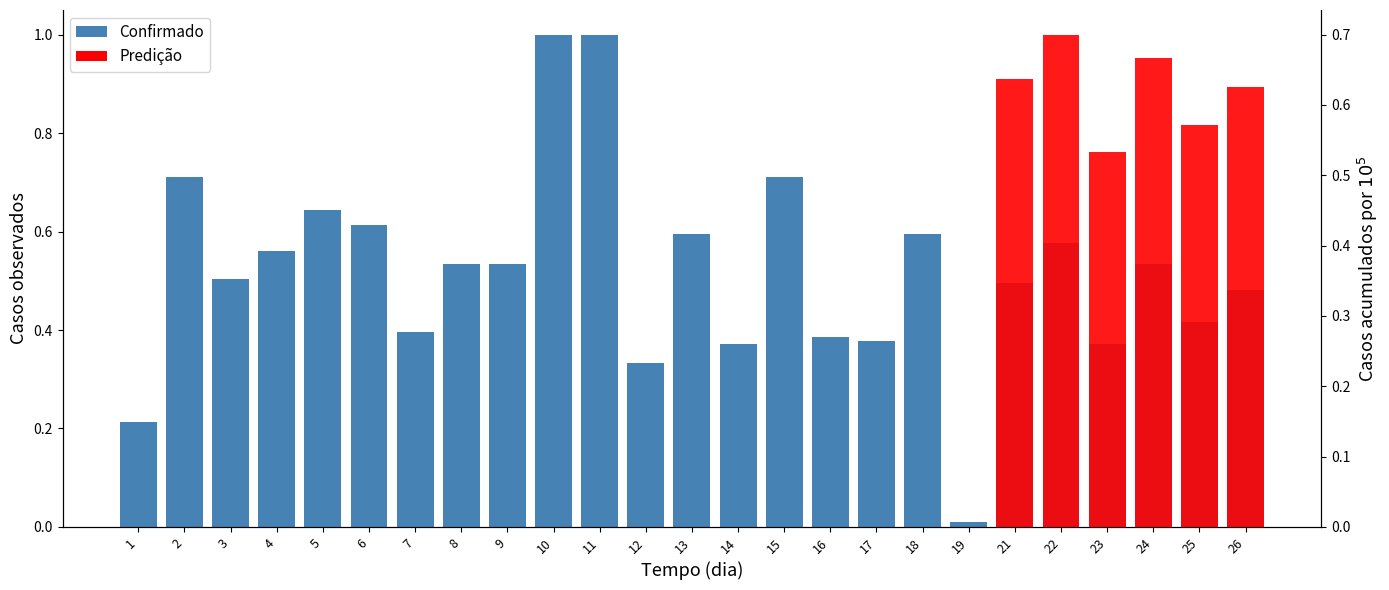

What is the value of the 10th bar from the left?

1.0